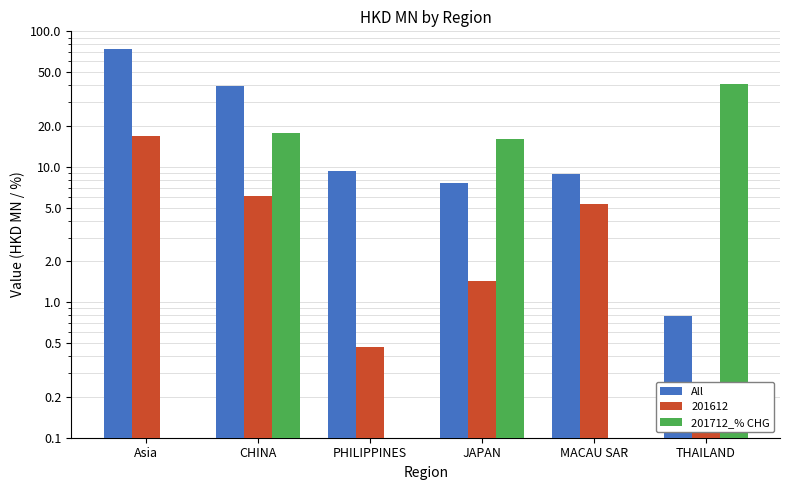

What position from the left is JAPAN?

4